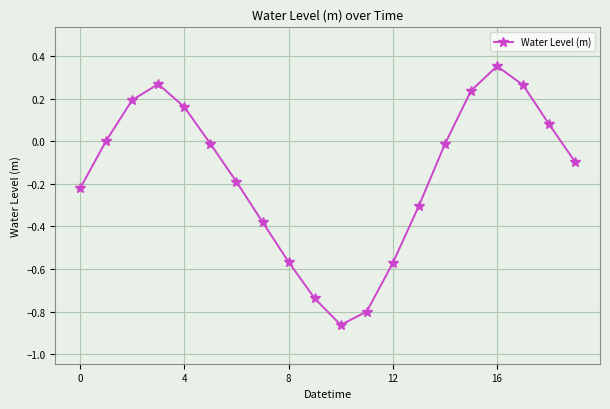

What is the value of the 12th point from the left?

-0.8